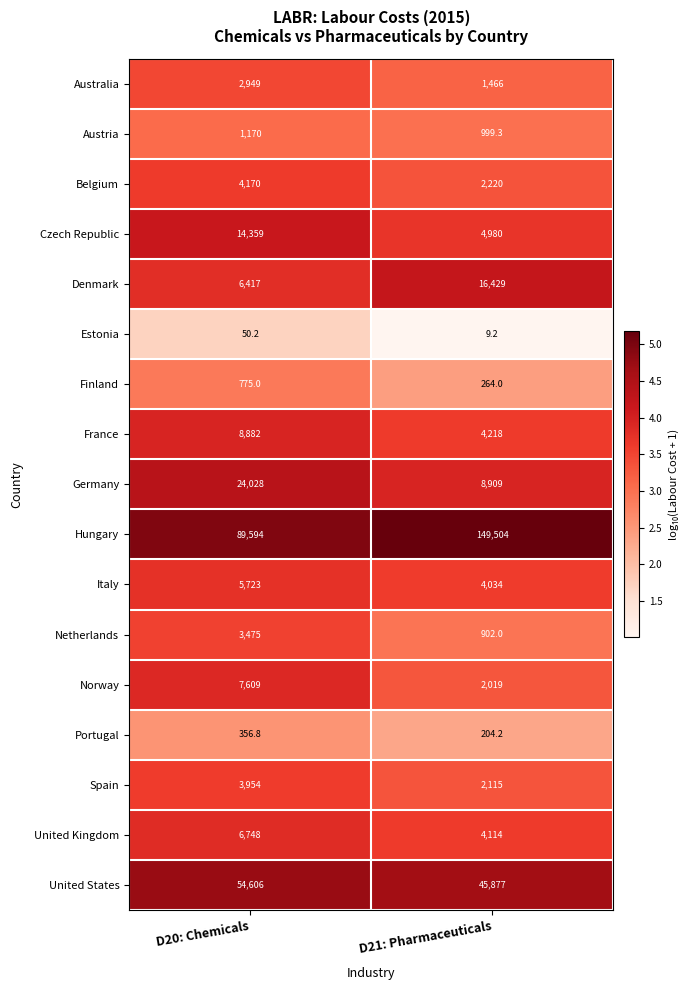

How many distinct data groups are displayed?

17